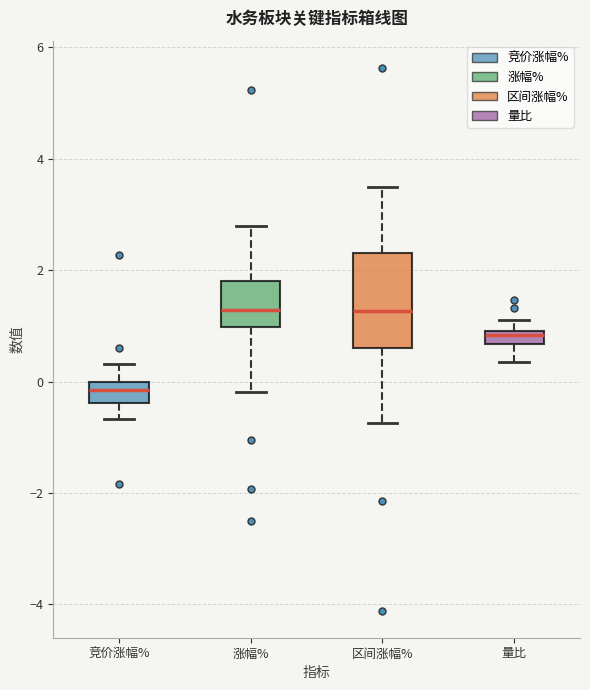

Which box is the tallest, from its lower edge to its upper edge?

区间涨幅%